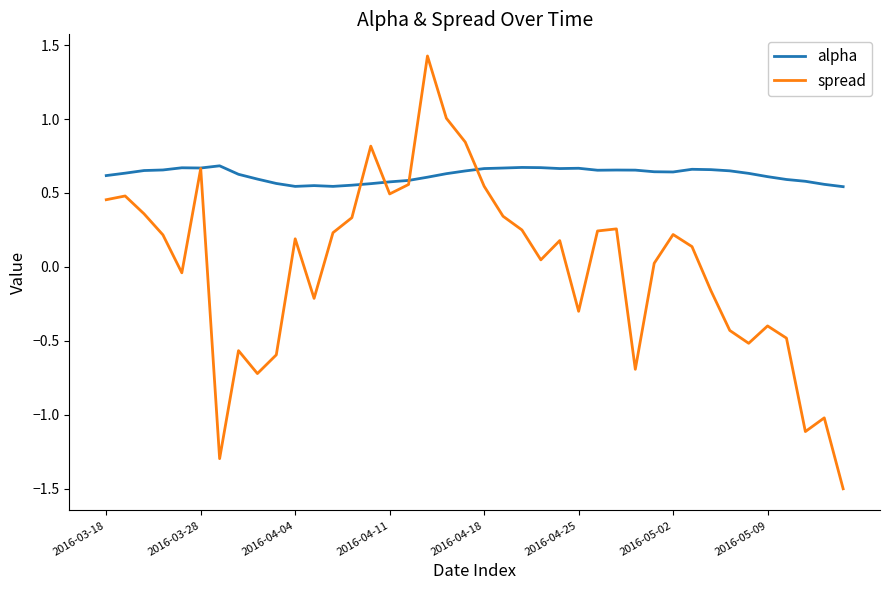

Which series has the largest total across all categories?

alpha